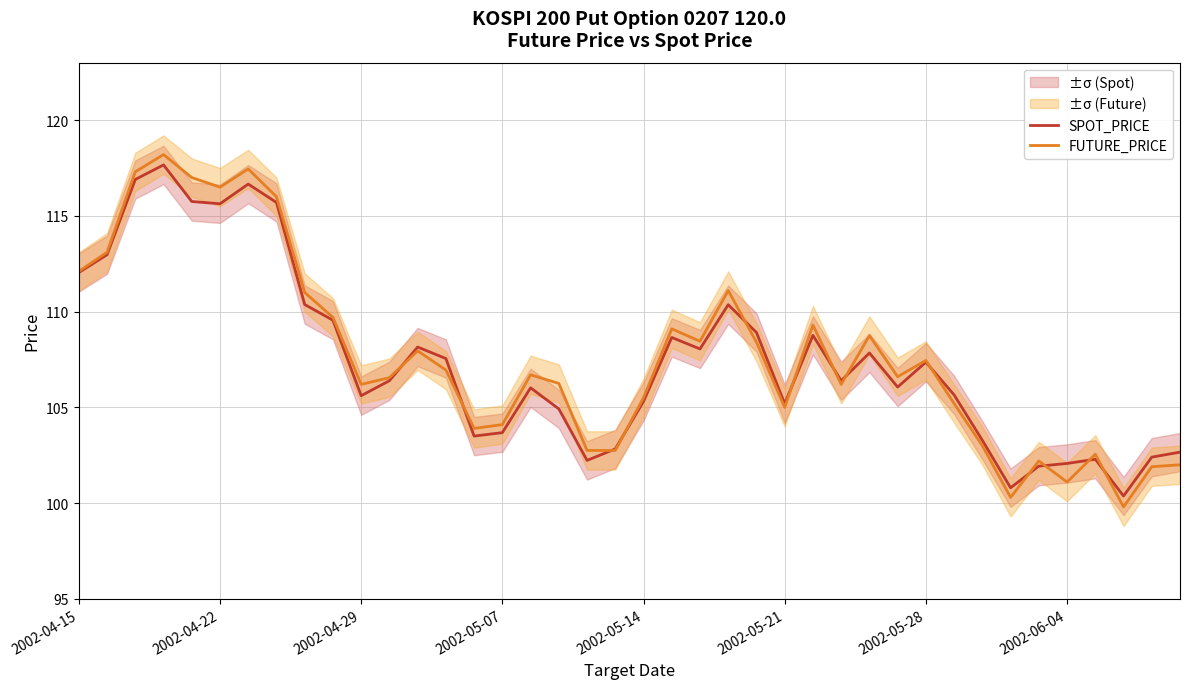

True or false: FUTURE_PRICE has a value of 153.0 at 22.

False